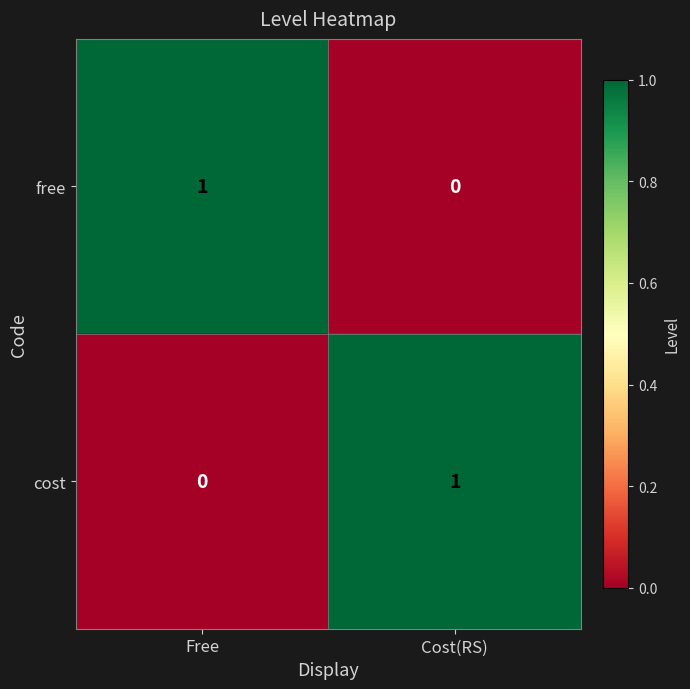

How many series are shown in this chart?

2